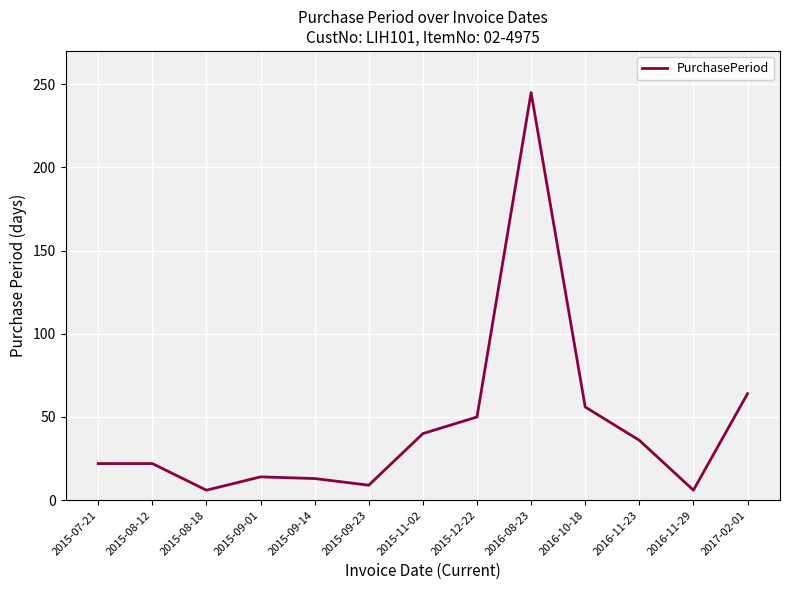

What is the change in value from 2015-11-02 to 2016-10-18?

+16